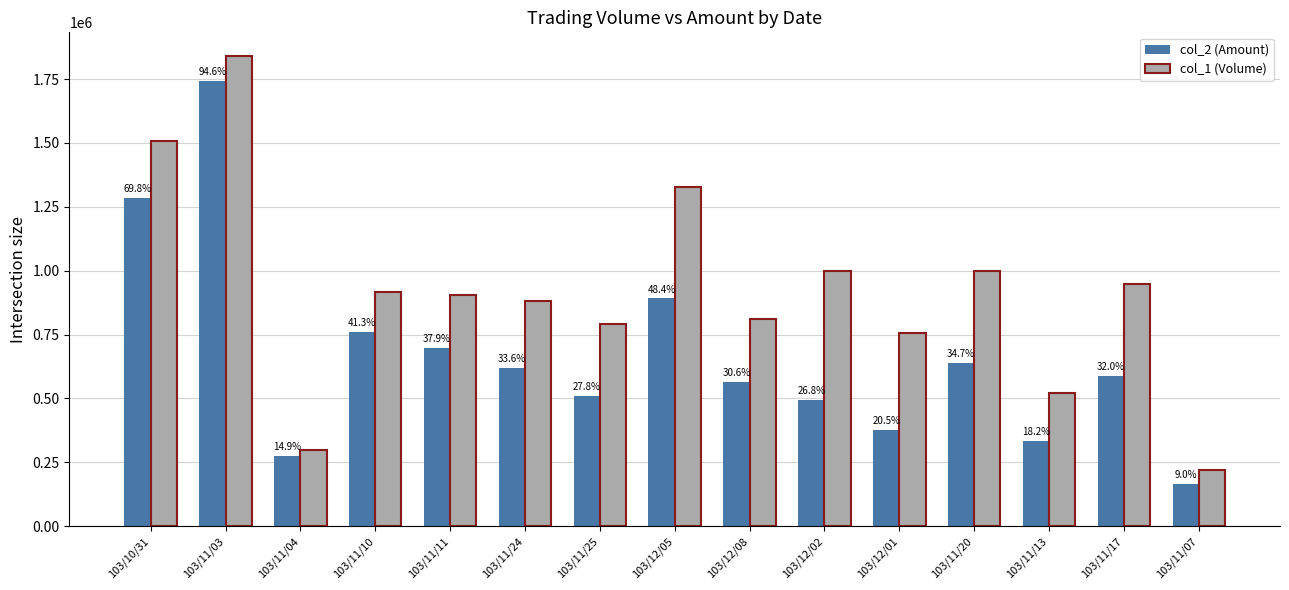

Reading right to left, what are all the values shown in this chart?

col_2 (Amount): 103/11/07=165400	103/11/17=589440	103/11/13=334970	103/11/20=638230	103/12/01=377340	103/12/02=492900	103/12/08=564020	103/12/05=891250	103/11/25=511230	103/11/24=619170	103/11/11=697580	103/11/10=760370	103/11/04=274500	103/11/03=1742360	103/10/31=1285040
col_1 (Volume): 103/11/07=220000	103/11/17=948000	103/11/13=521000	103/11/20=997000	103/12/01=758000	103/12/02=1000000	103/12/08=810000	103/12/05=1327000	103/11/25=792000	103/11/24=882000	103/11/11=906000	103/11/10=918000	103/11/04=300000	103/11/03=1841000	103/10/31=1507000